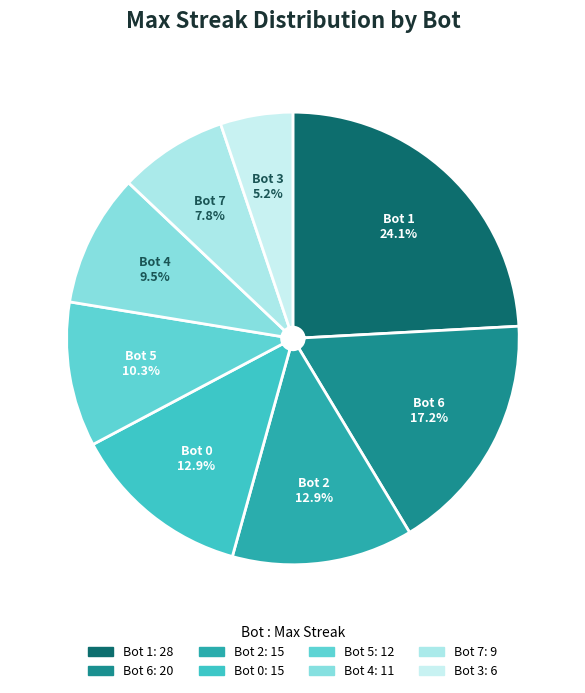

Is Bot 2 the majority of the pie?

No